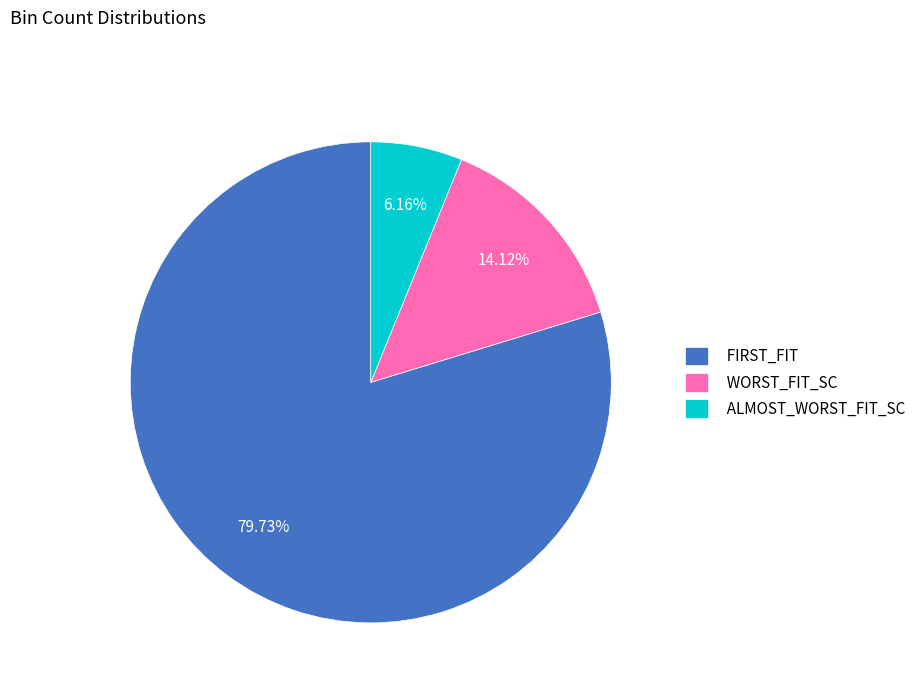

Is there any slice that represents more than half of the pie?

Yes